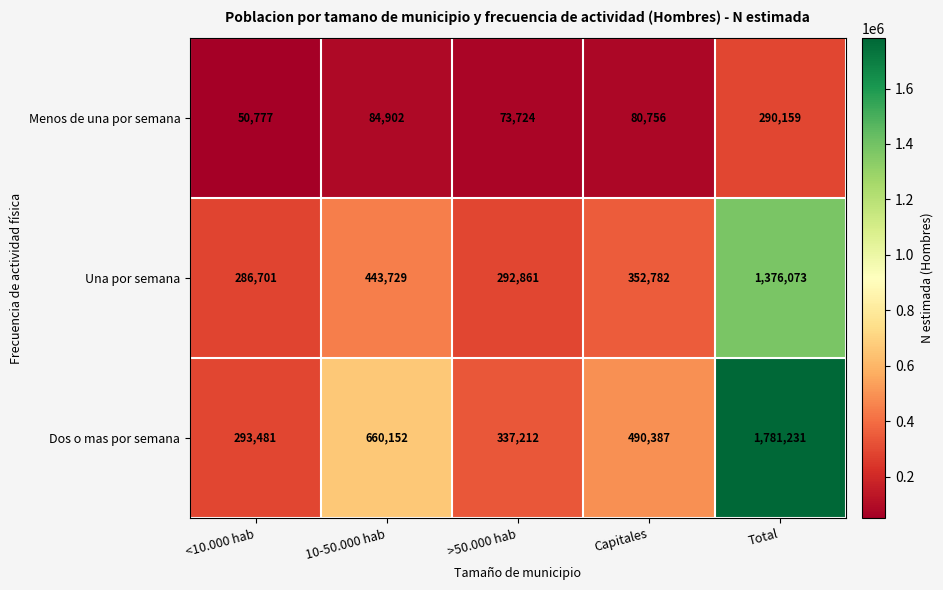

What is the minimum value shown in the chart?

50777